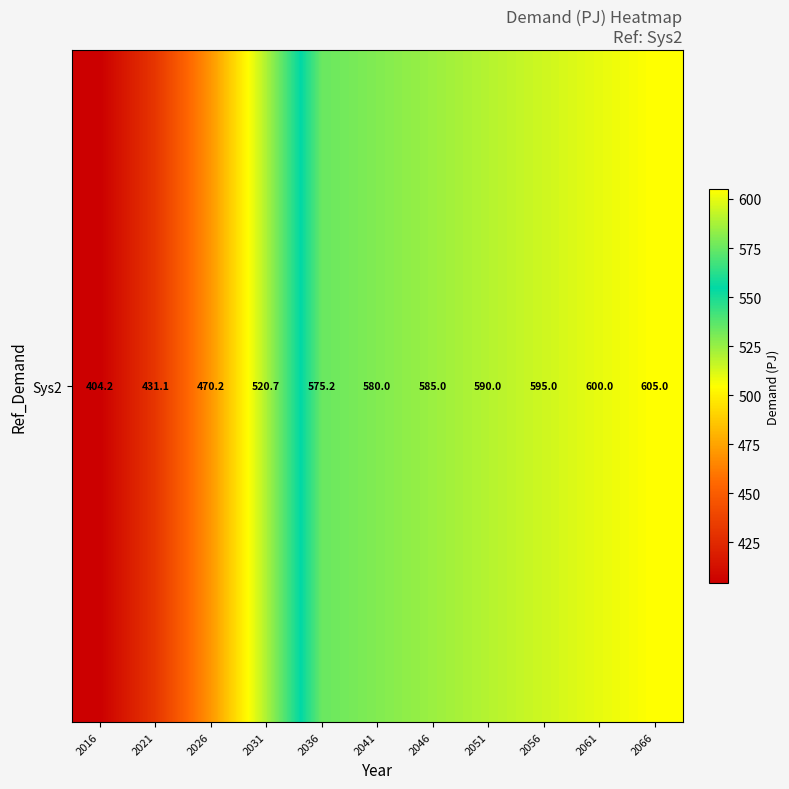

Between 2046 and 2021, which is larger?

2046